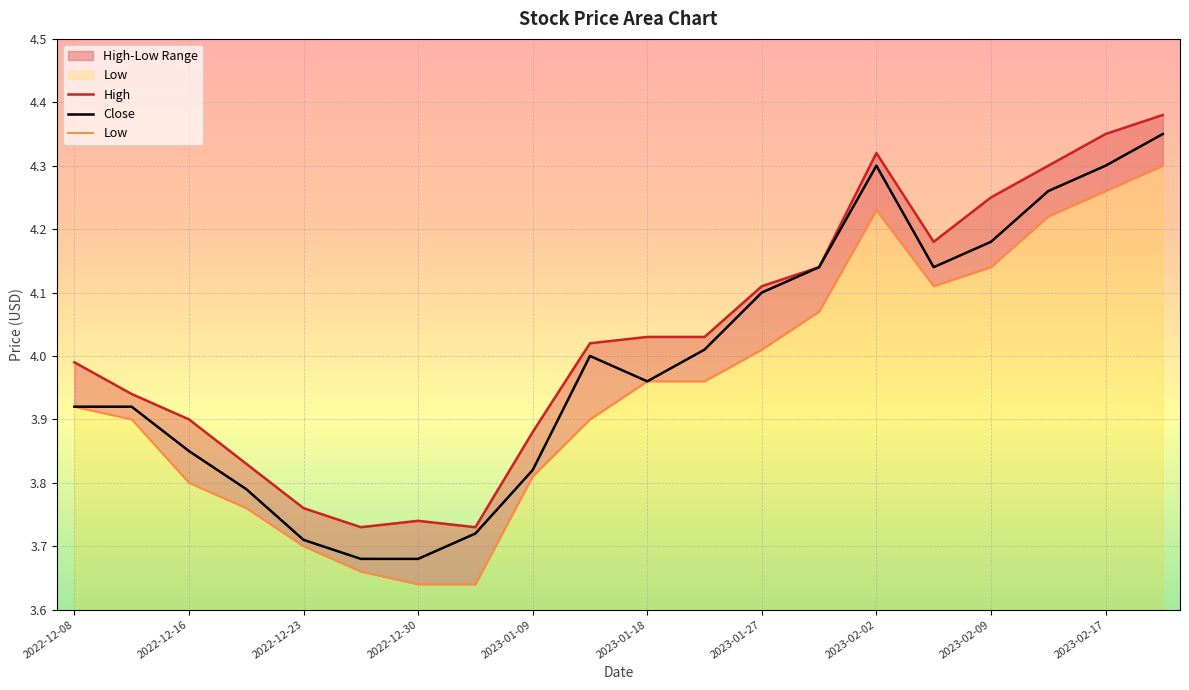

List the series in order of their peak value, highest first.

High, Close, Low